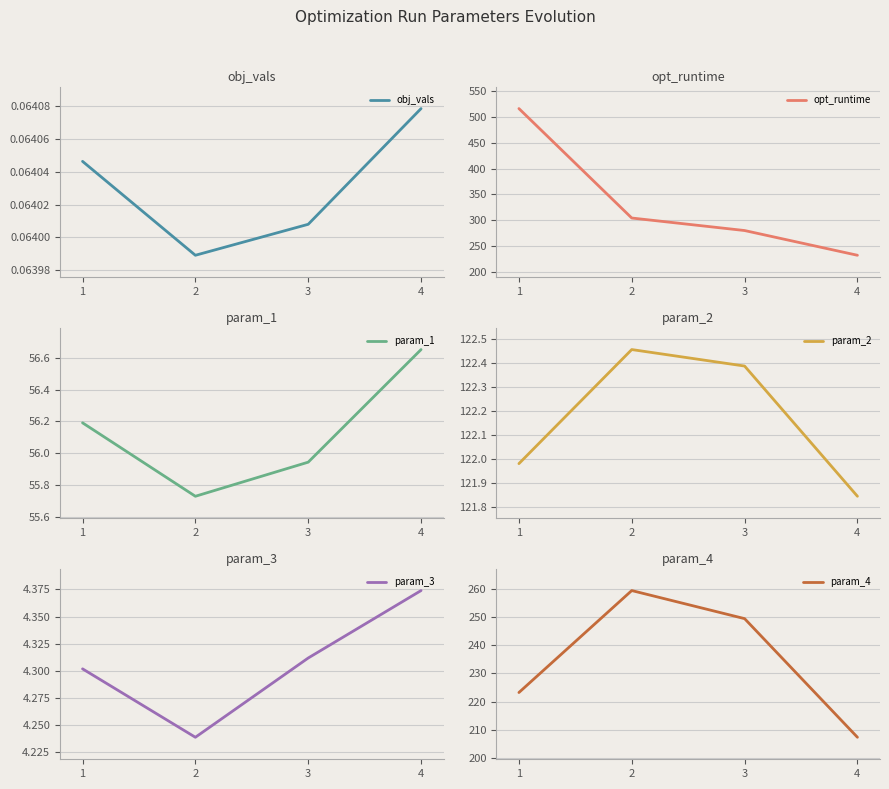

Which series changed the most between 3 and 4?

opt_runtime